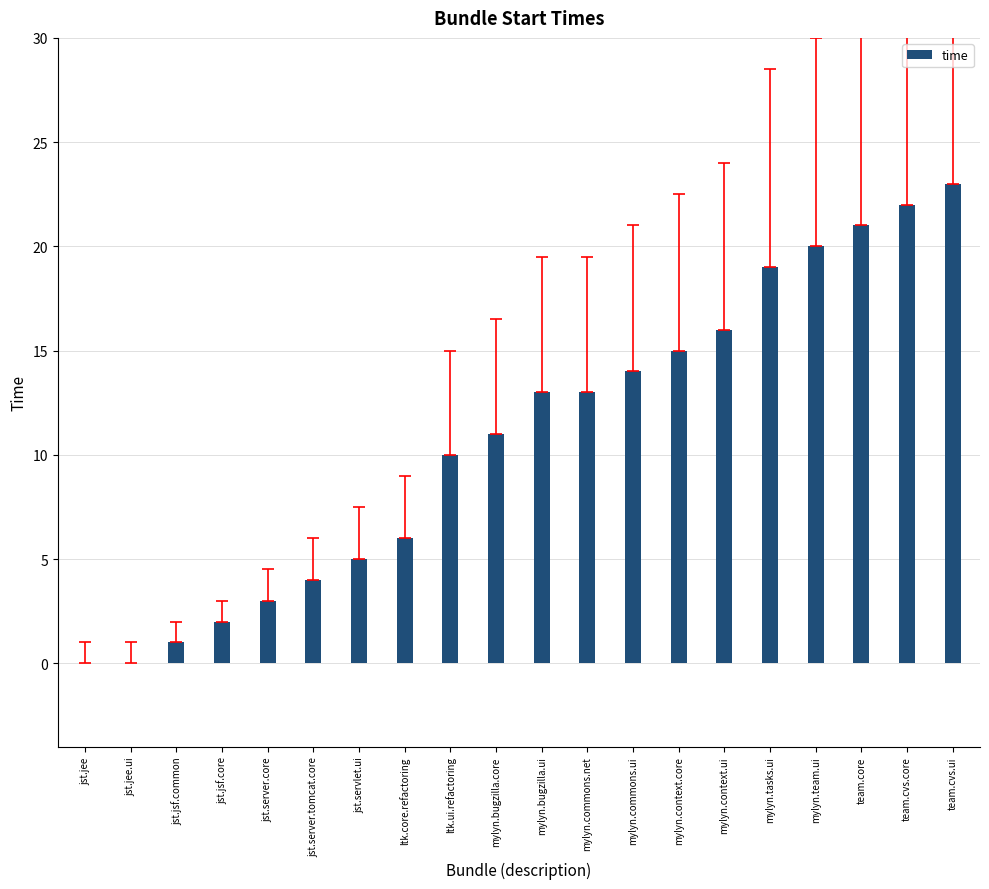

Is it true that the value at mylyn.team.ui is 20?

True